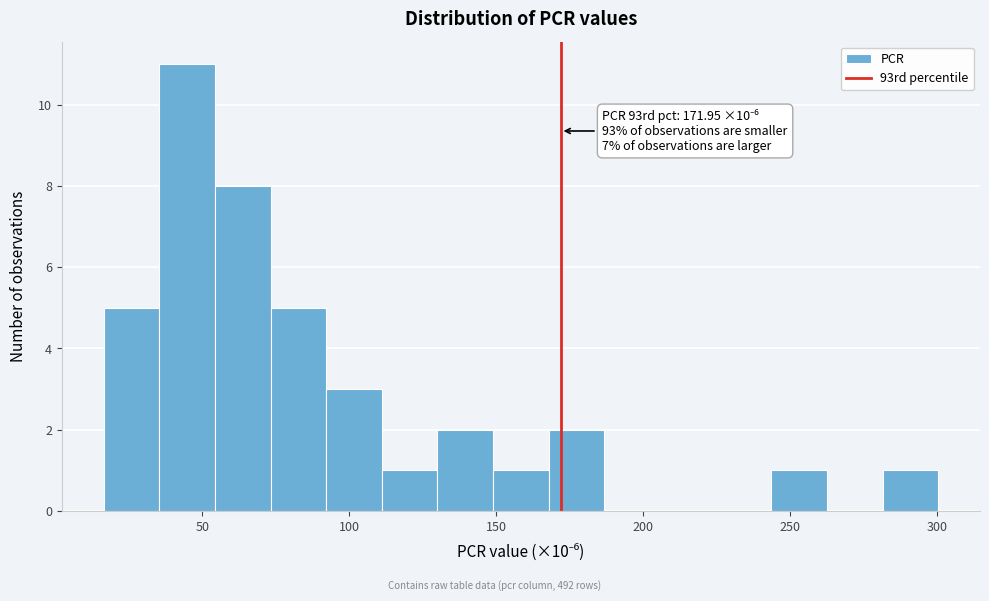

Around what value on the x-axis is the tallest bar? Give the approximate position of its centre, as read against the axis.

45